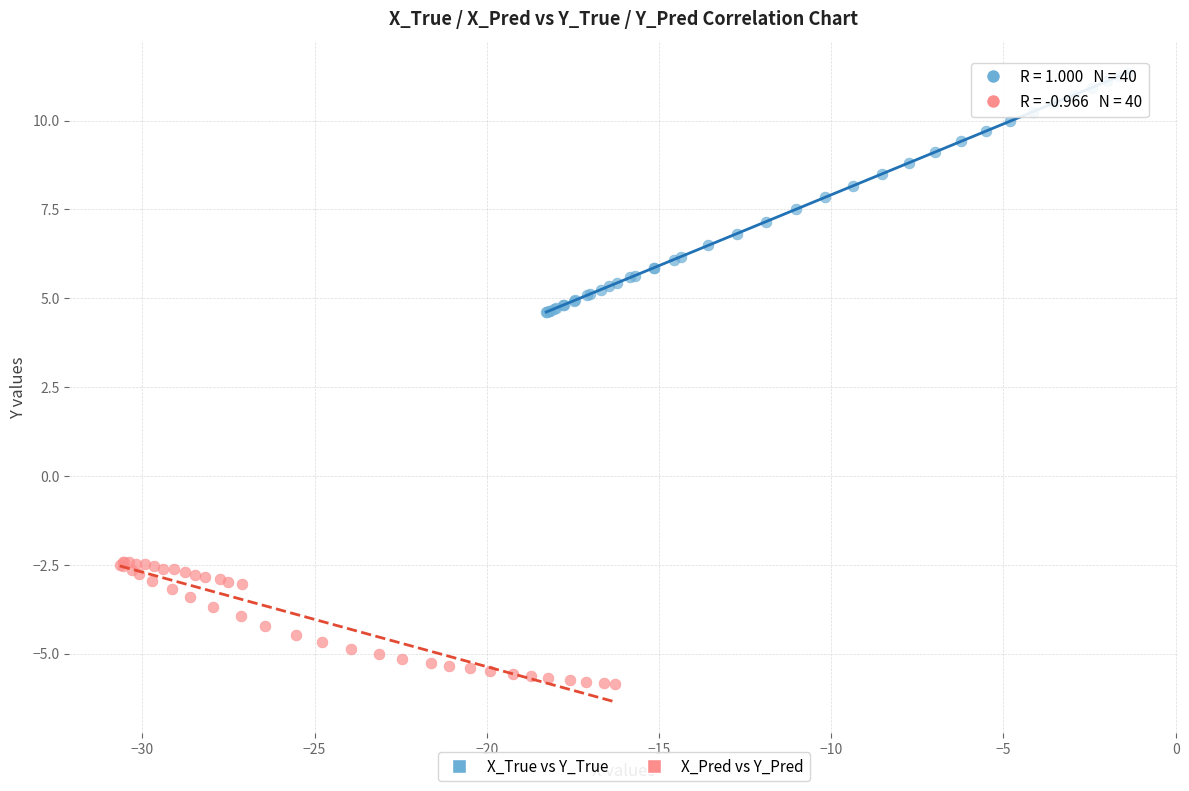

Which series contains the highest Y value?

X_True vs Y_True